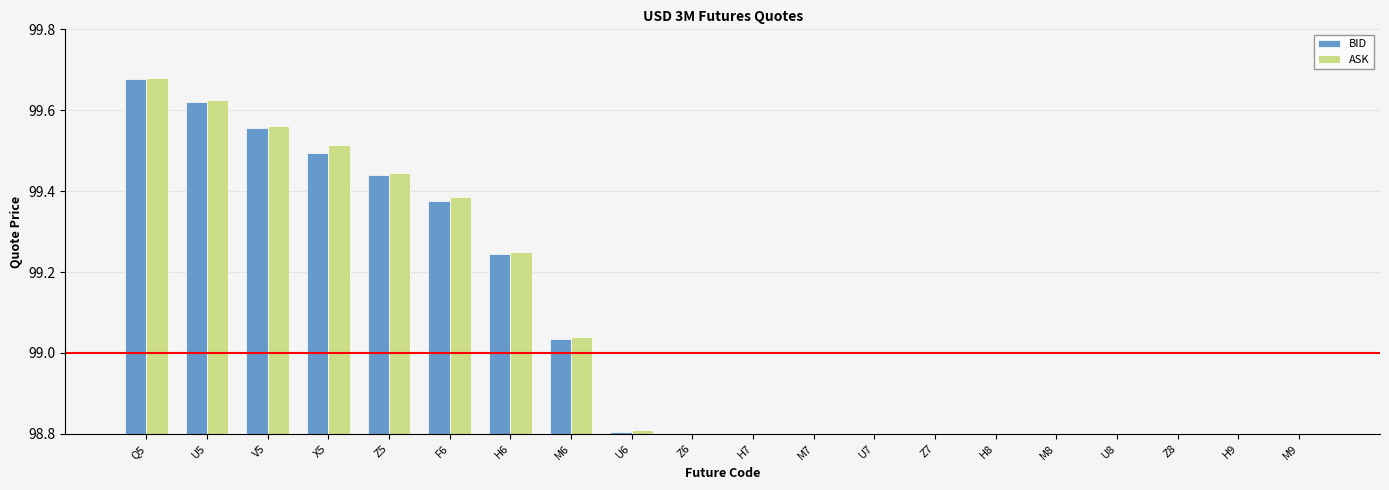

What is the label of the 18th bar from the left?

Z8